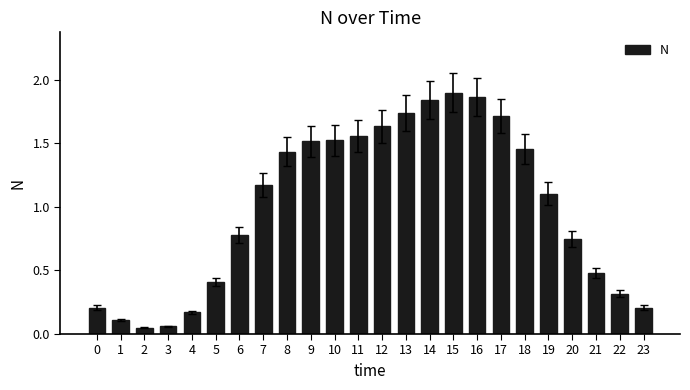

Is it true that the value at 15 is 3.2?

False